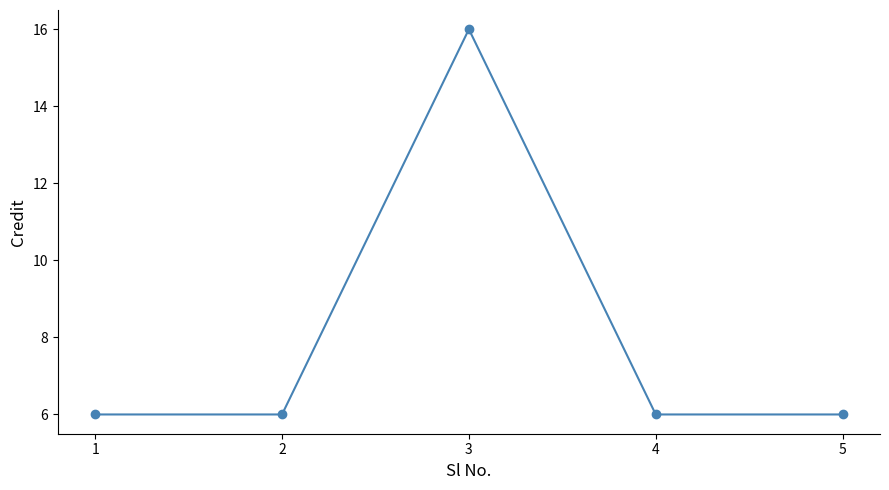

How many points are higher than both their immediate neighbors (excluding endpoints)?

1